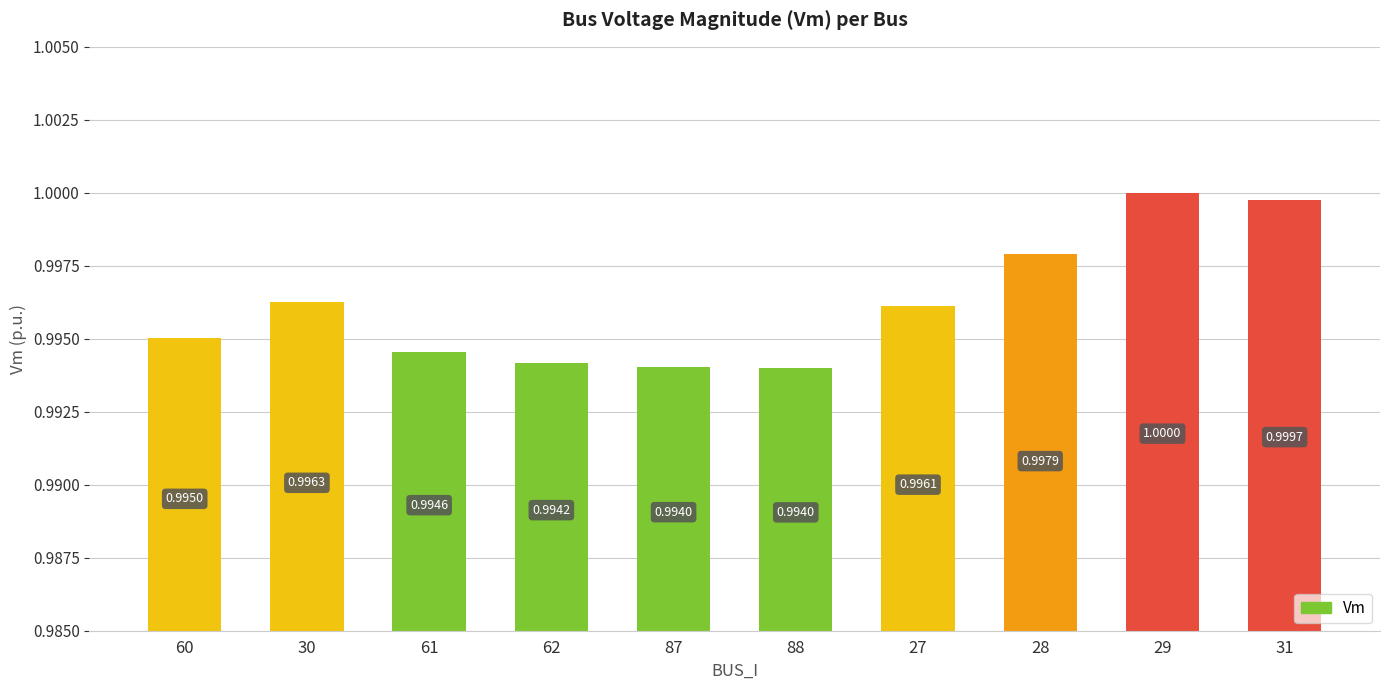

Is it true that the value at 87 is 1.0?

True